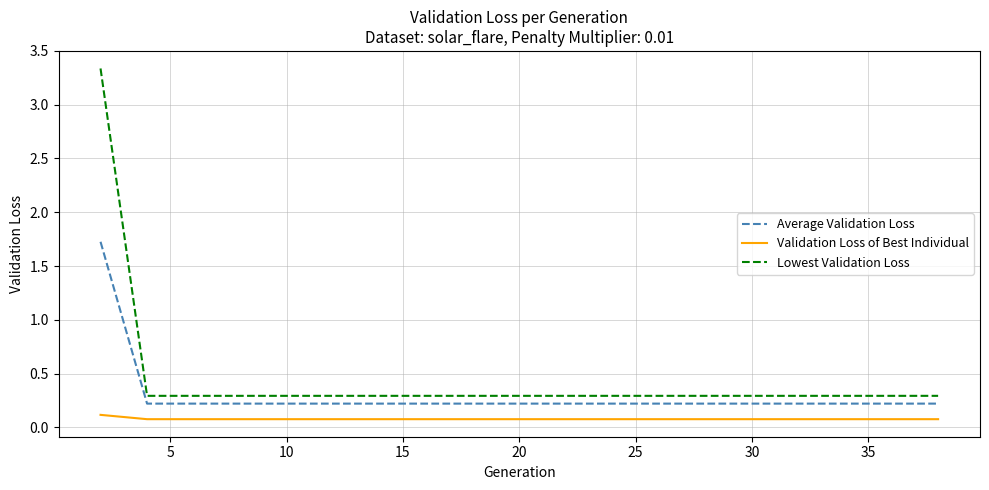

Which series has the widest spread of values?

Lowest Validation Loss